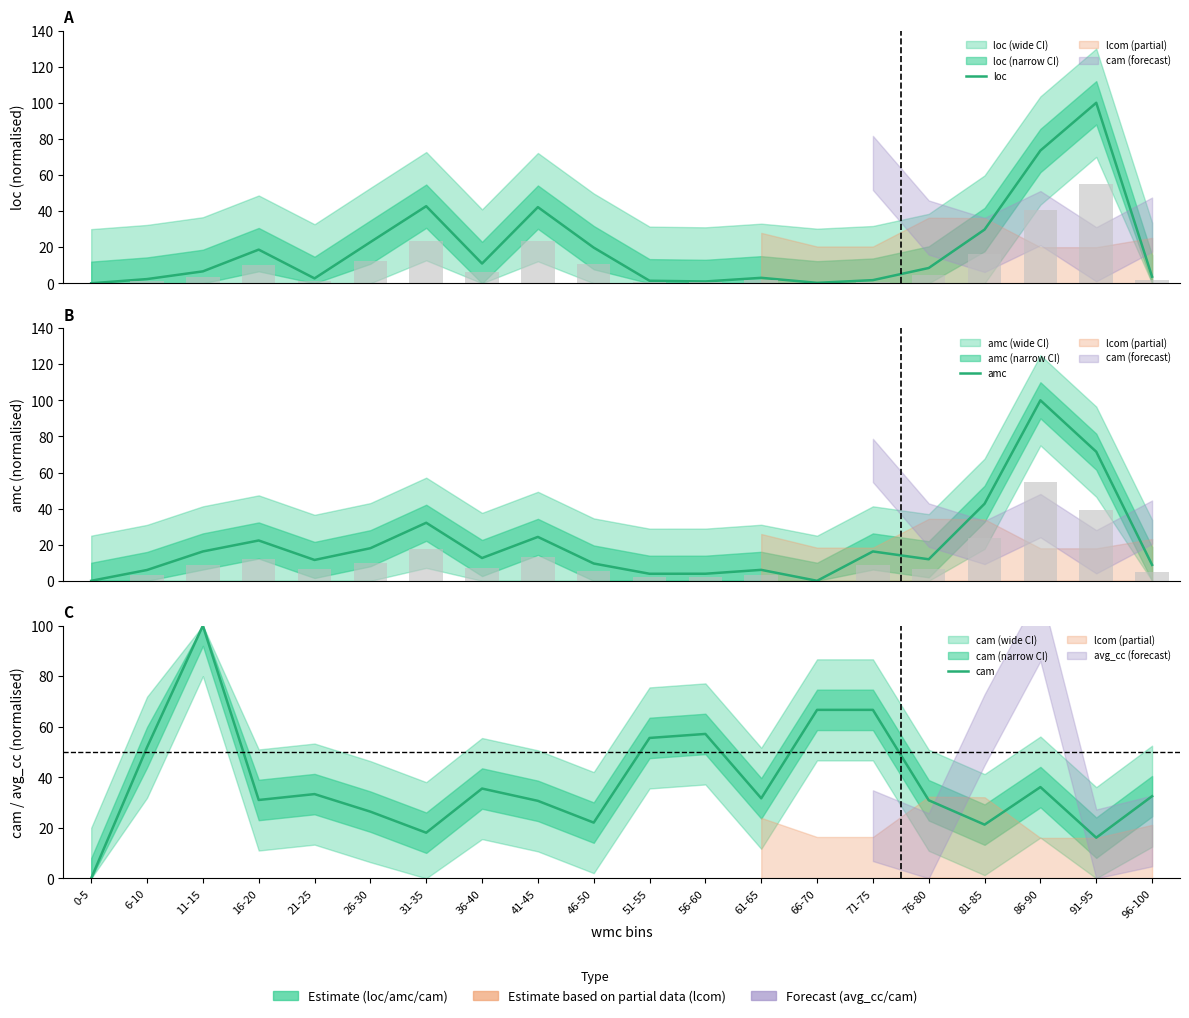

The value of cam at 11-15 is 143.3. True or false?

False